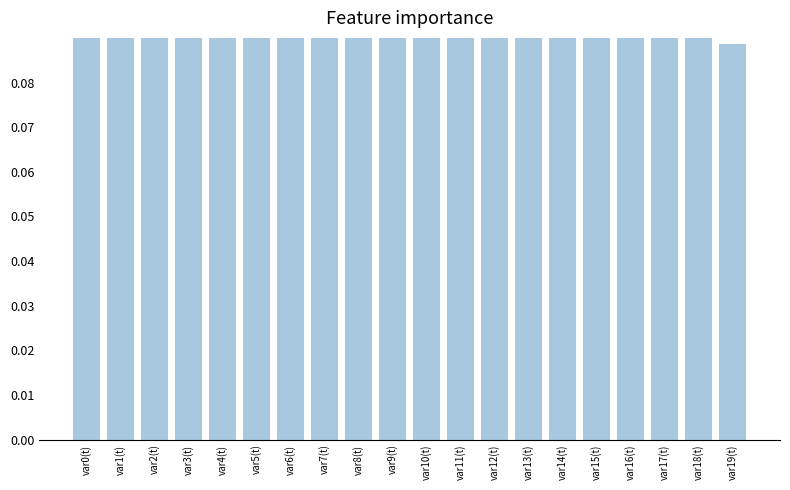

What is the change in value from var3(t) to var15(t)?

-0.1